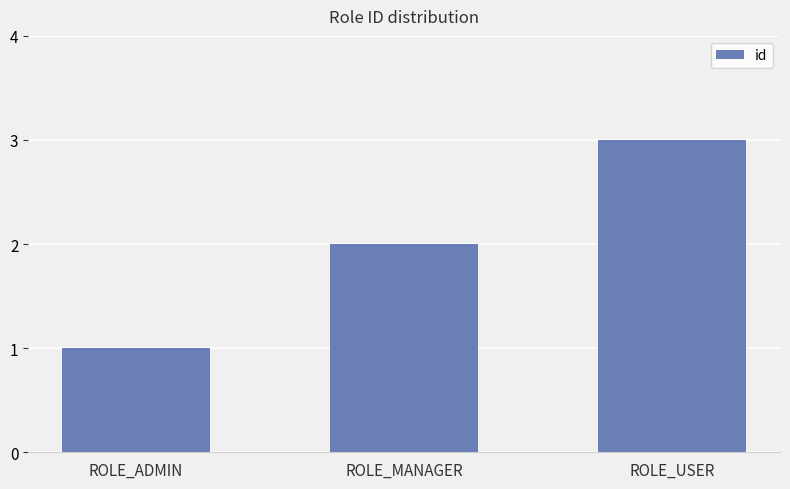

What is the label of the 3rd bar from the right?

ROLE_ADMIN